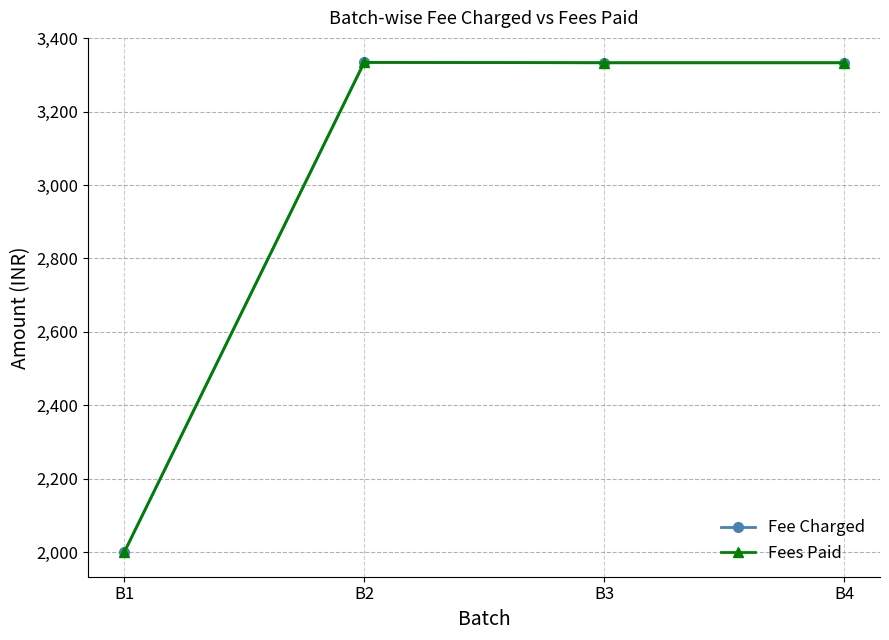

In Fee Charged, how many points are higher than both neighbors (excluding endpoints)?

1